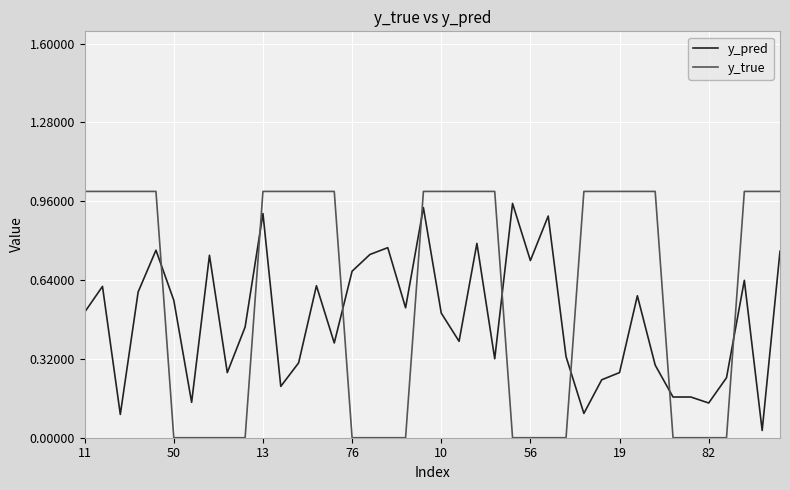

Which series has the widest spread of values?

y_true